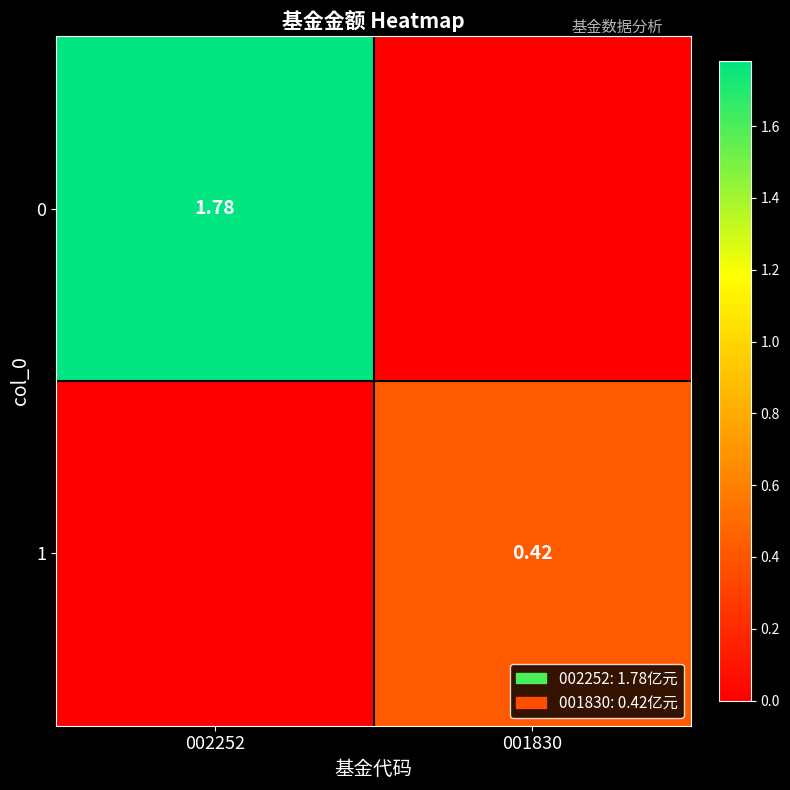

Between 001830 and 002252, which is larger?

002252